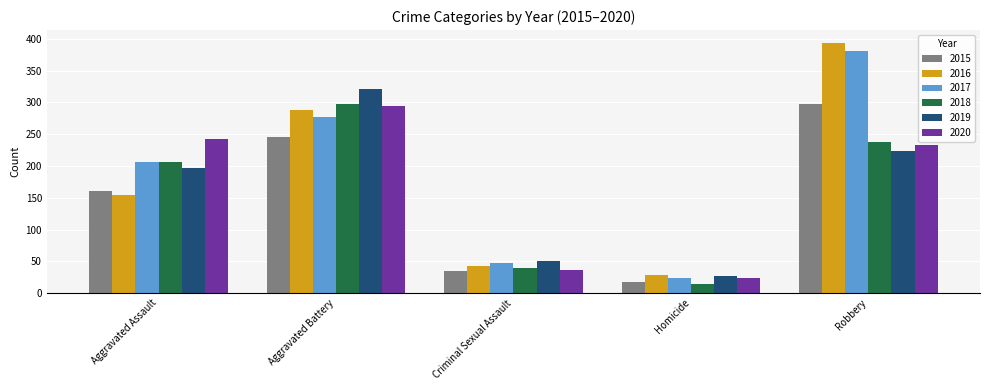

Which category has the highest value across all series?

Robbery